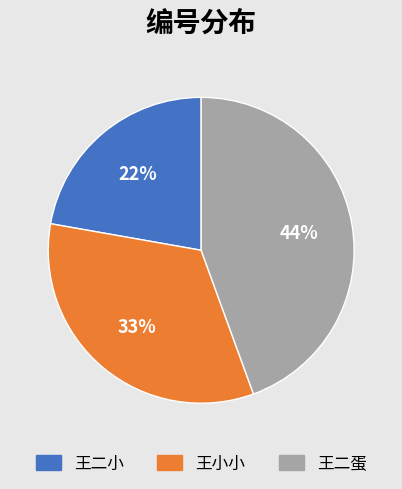

Which has a higher value, 王小小 or 王二小?

王小小